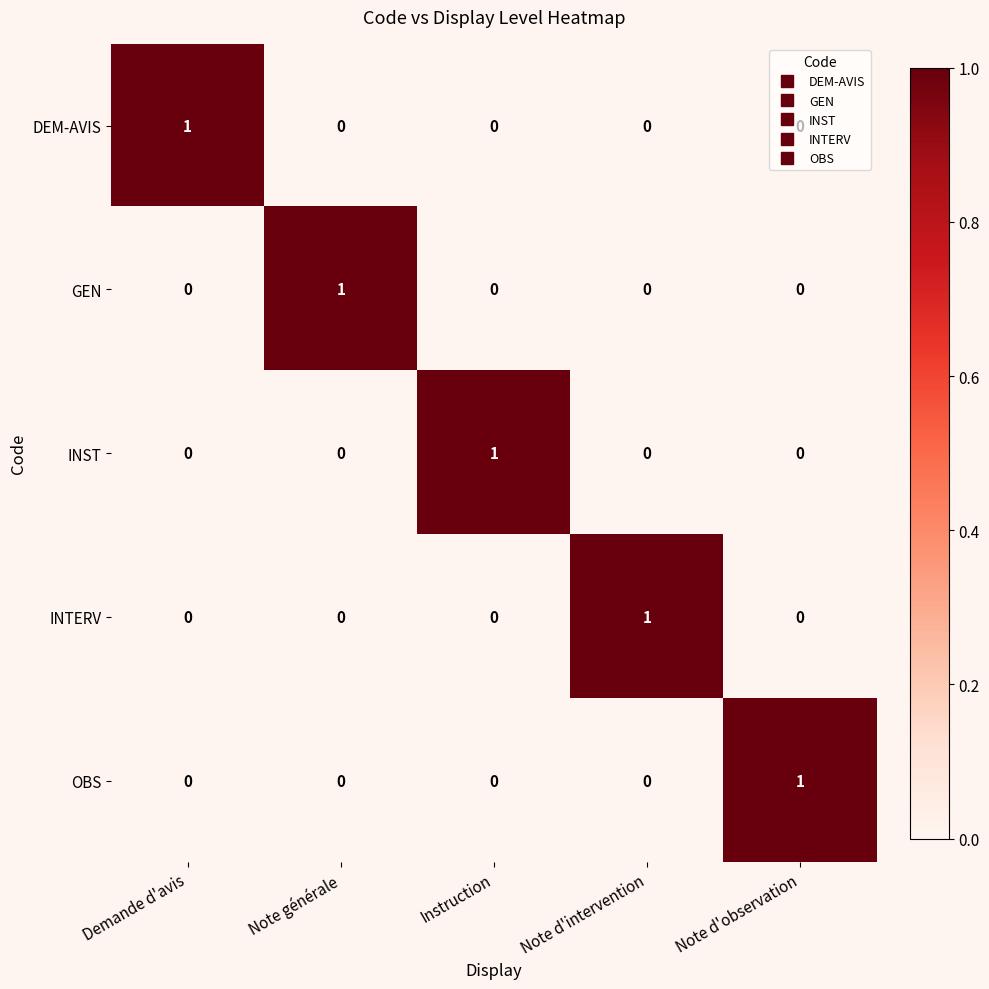

At how many categories does at least one series exceed 0?

5